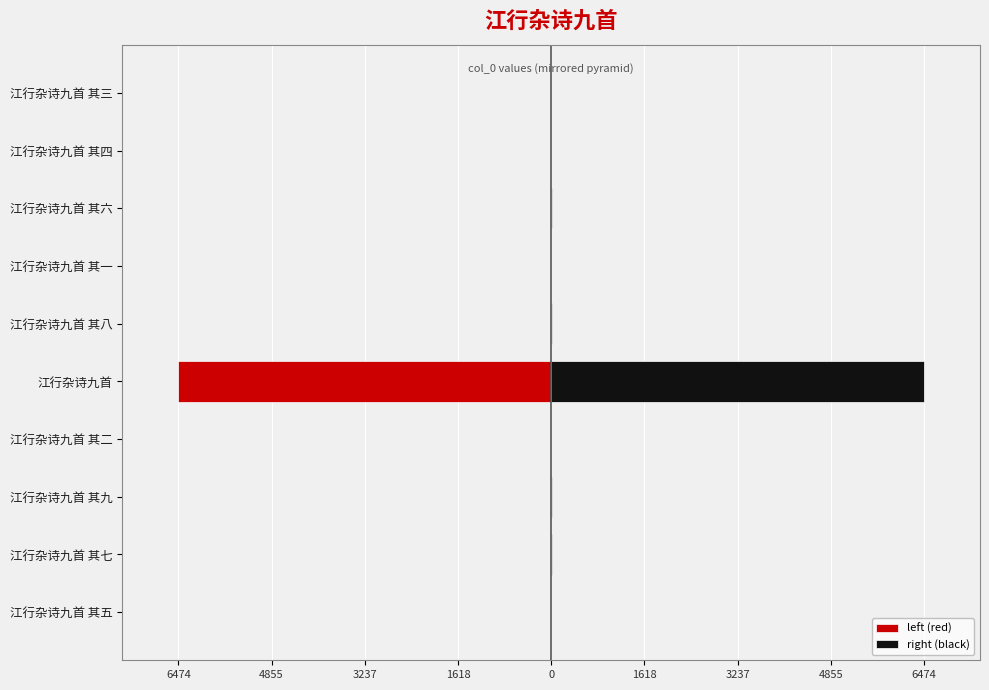

Are the bars horizontal?

Yes